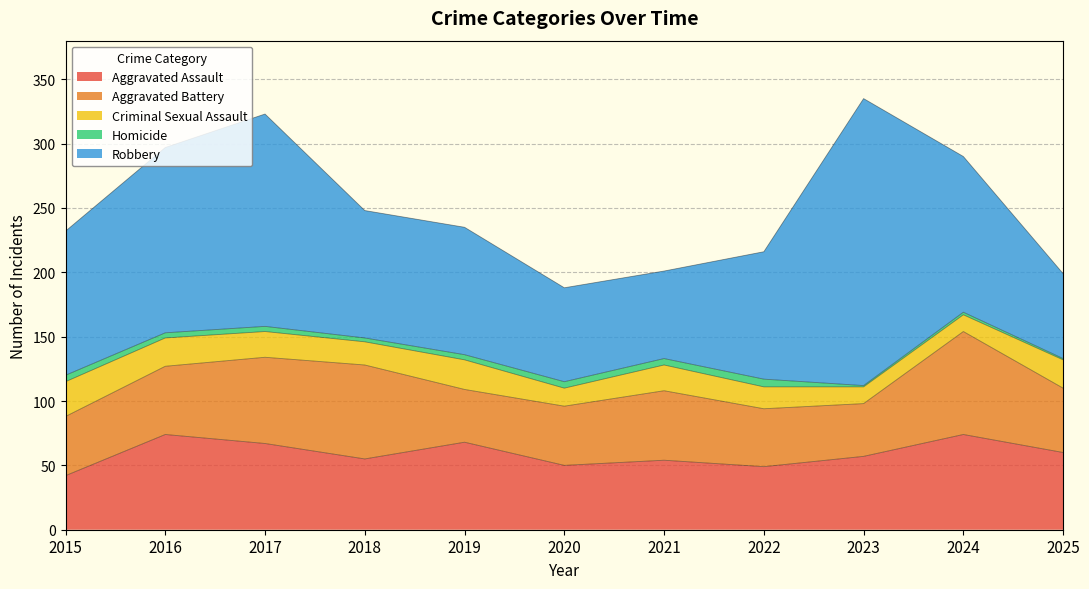

What is the maximum value shown in the chart?

223